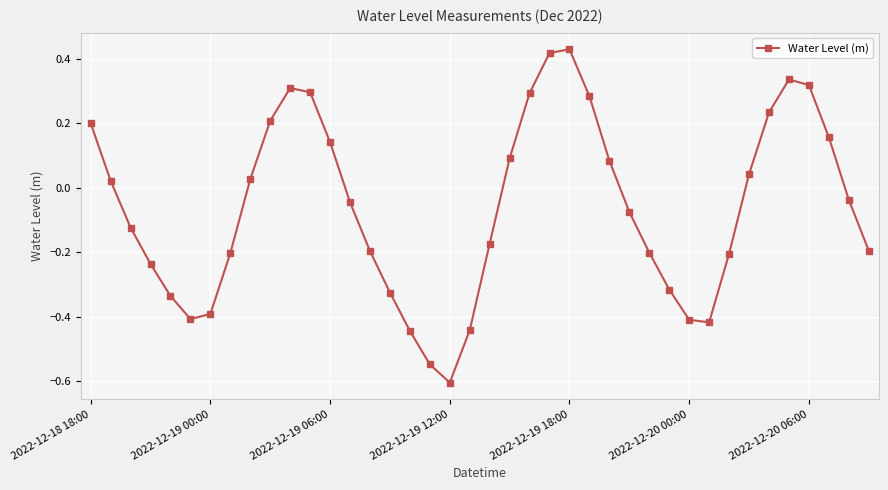

What is the difference between the second highest and second lowest values?

1.0